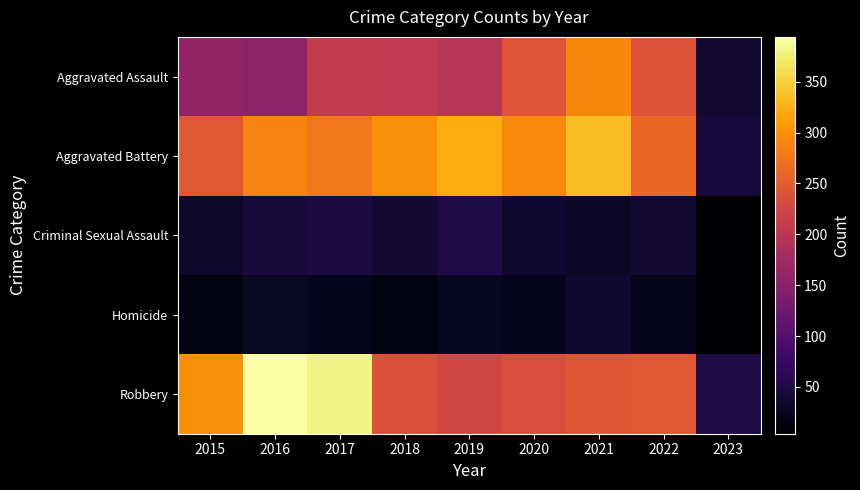

Which label corresponds to the smallest value in the chart?

2023